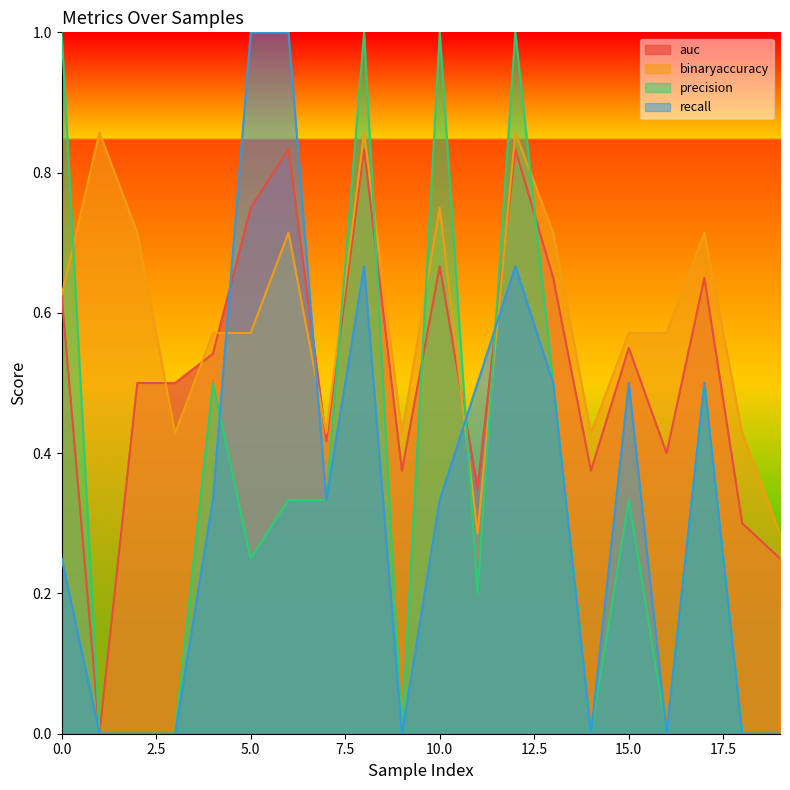

What is the sum of all precision values?

7.0